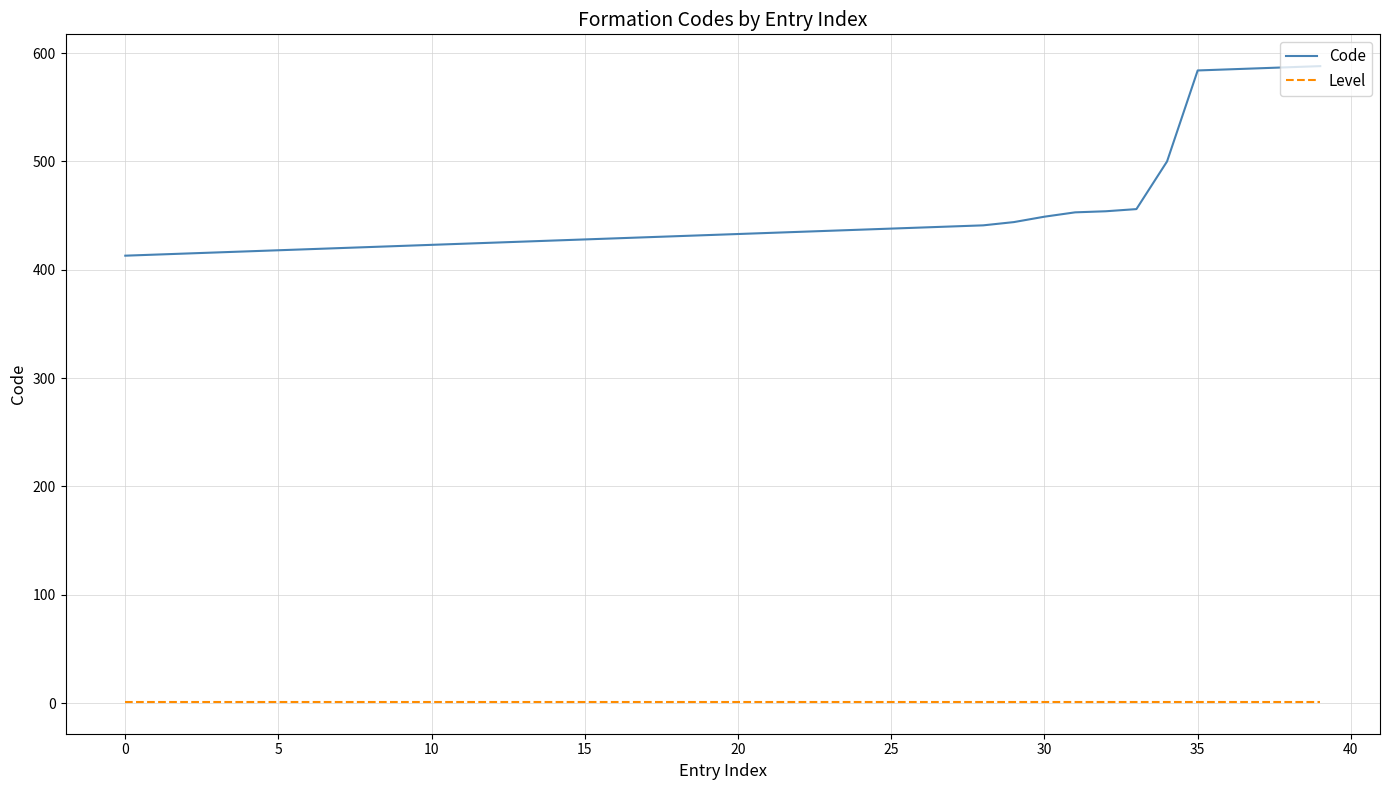

Which series has the largest total across all categories?

Code